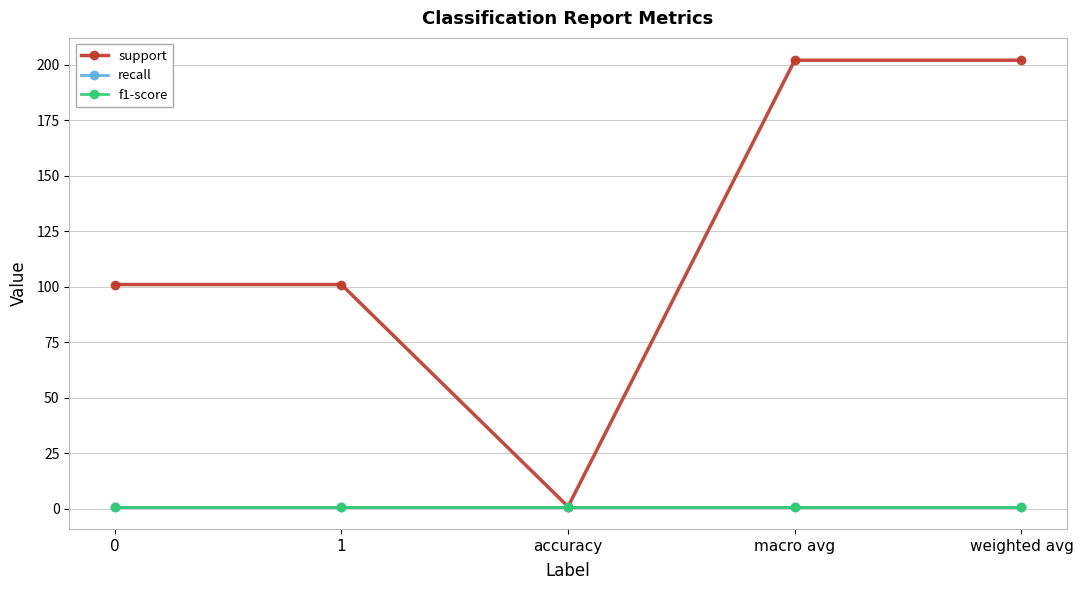

At how many categories does at least one series exceed 10?

4